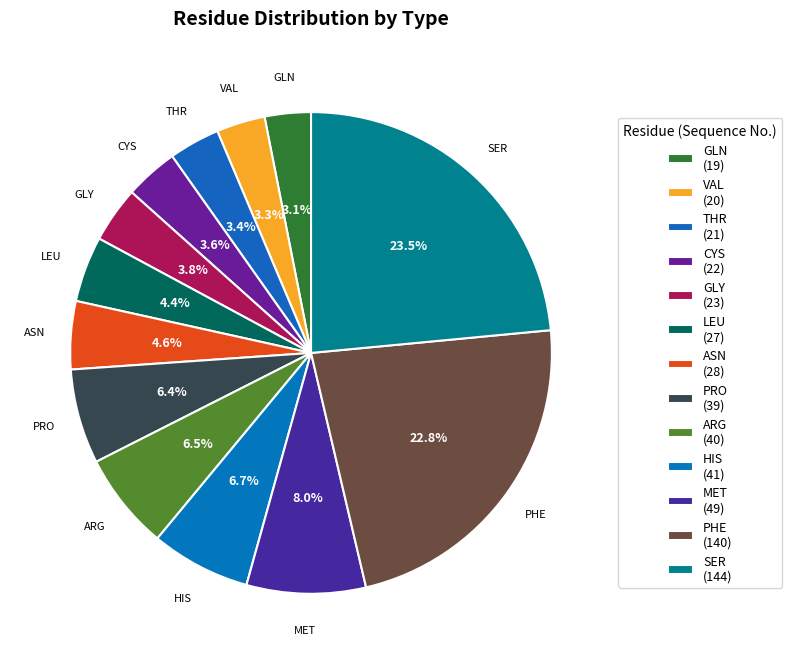

Count the number of slices in the pie.

13